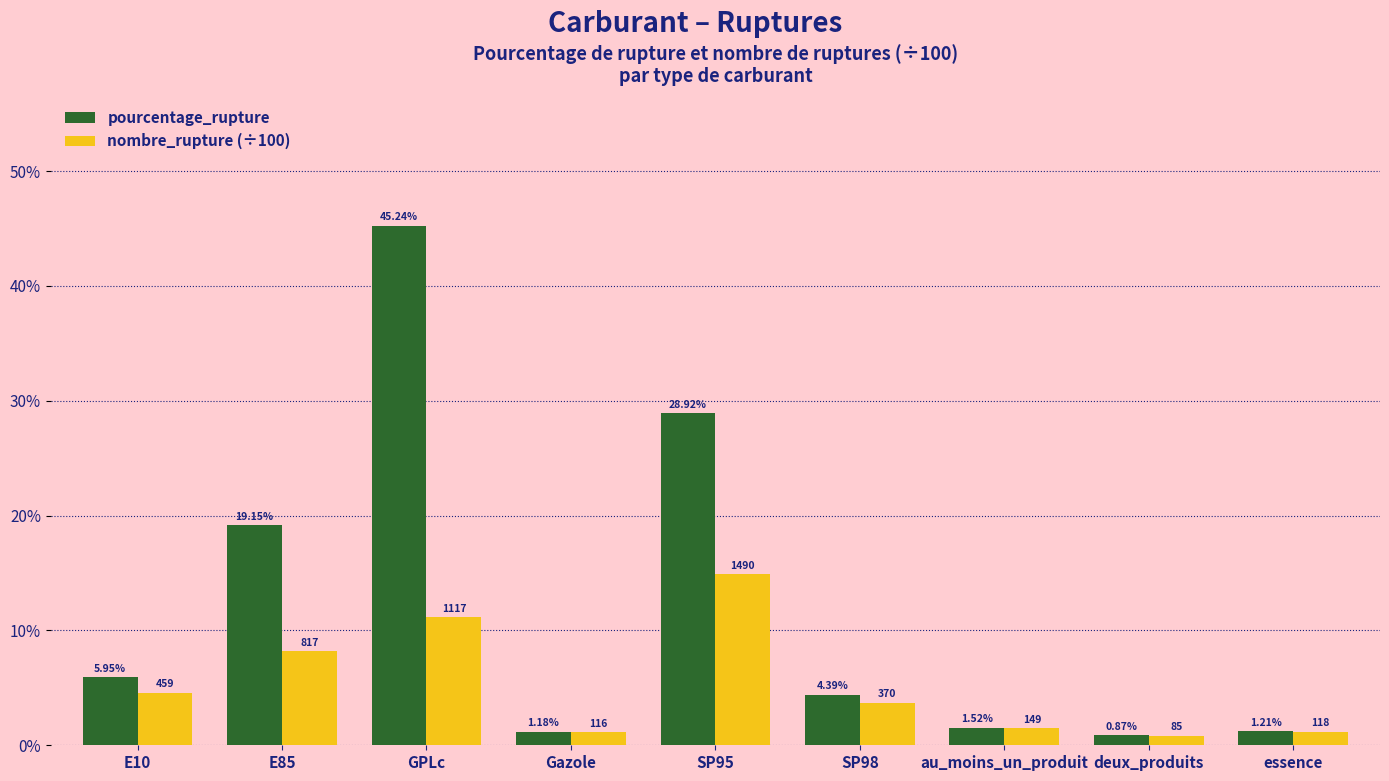

List the series in order of their peak value, lowest first.

nombre_rupture (÷100), pourcentage_rupture